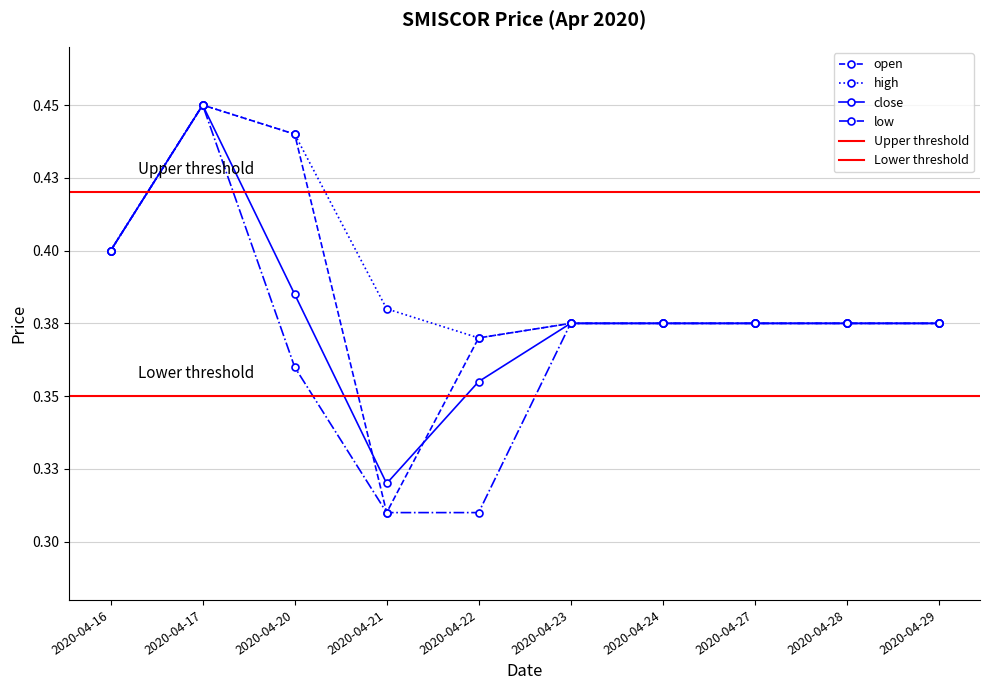

Which series has the largest total across all categories?

high